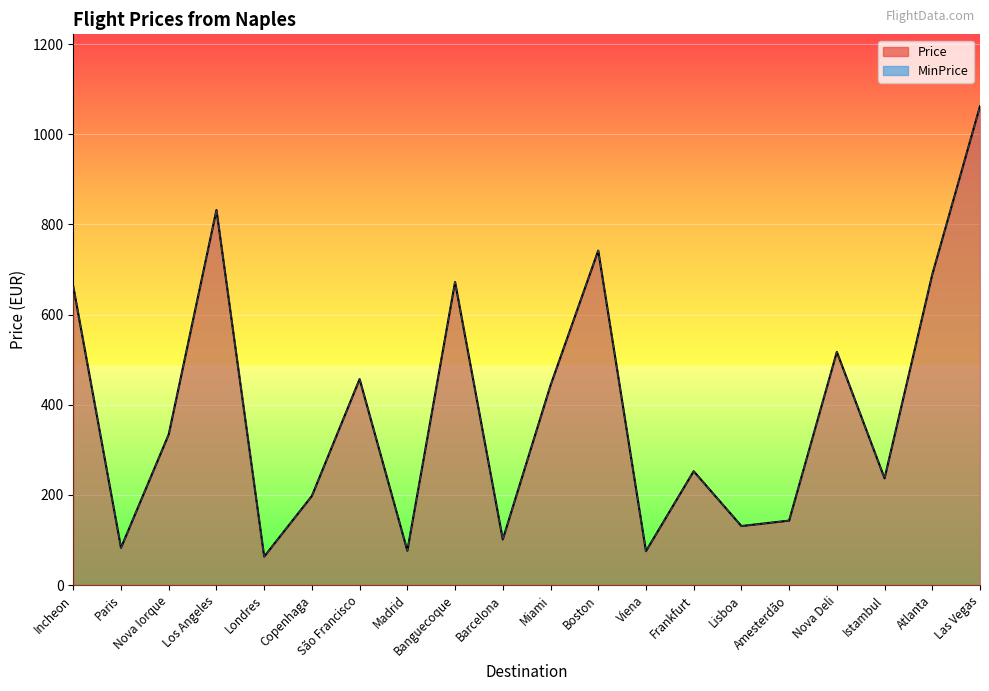

What is the average value of the MinPrice series?

388.5